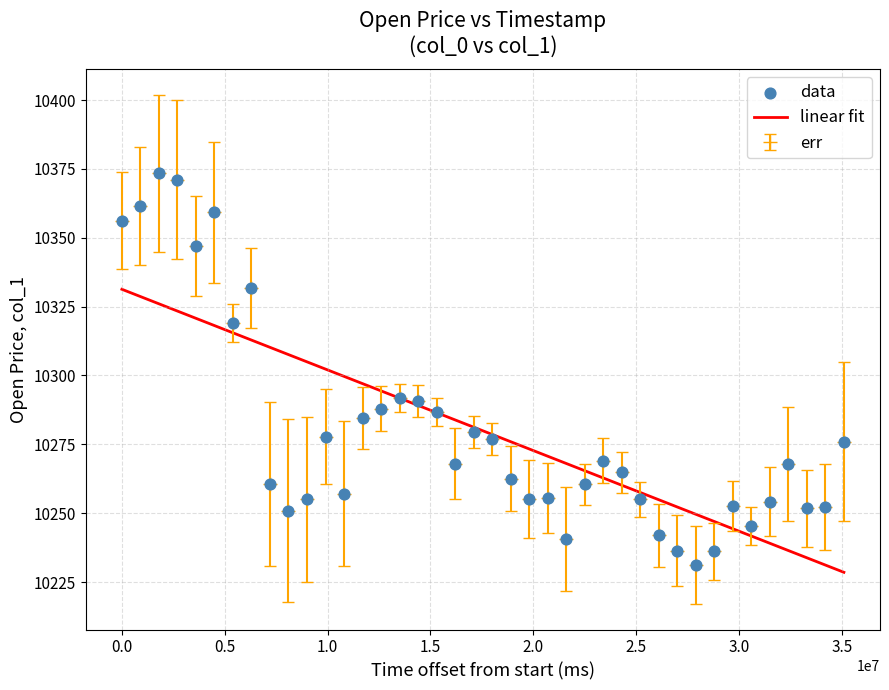

Which series has the largest range (max minus min)?

err